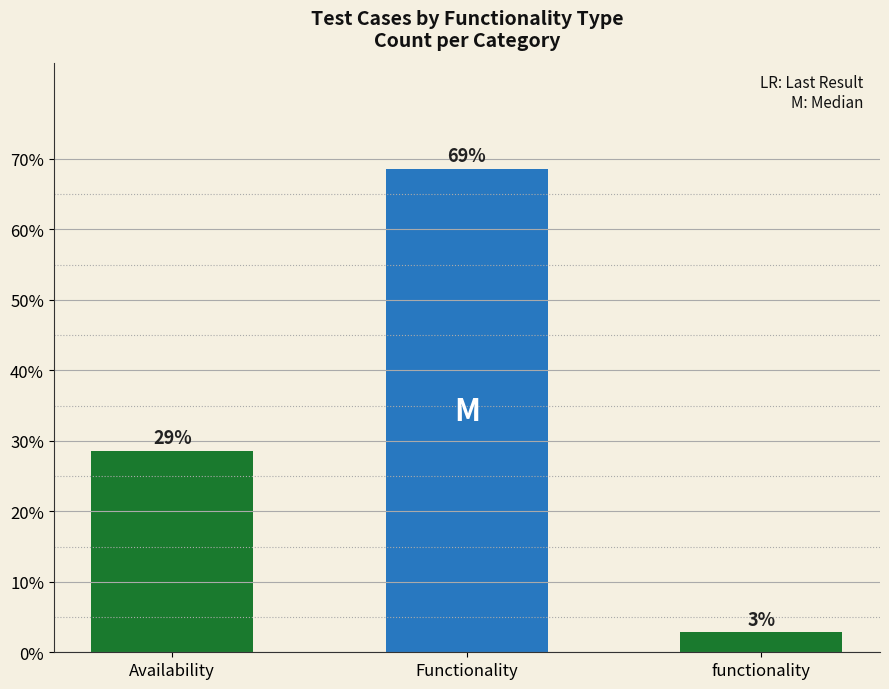

What is the sum of all values?

100.0